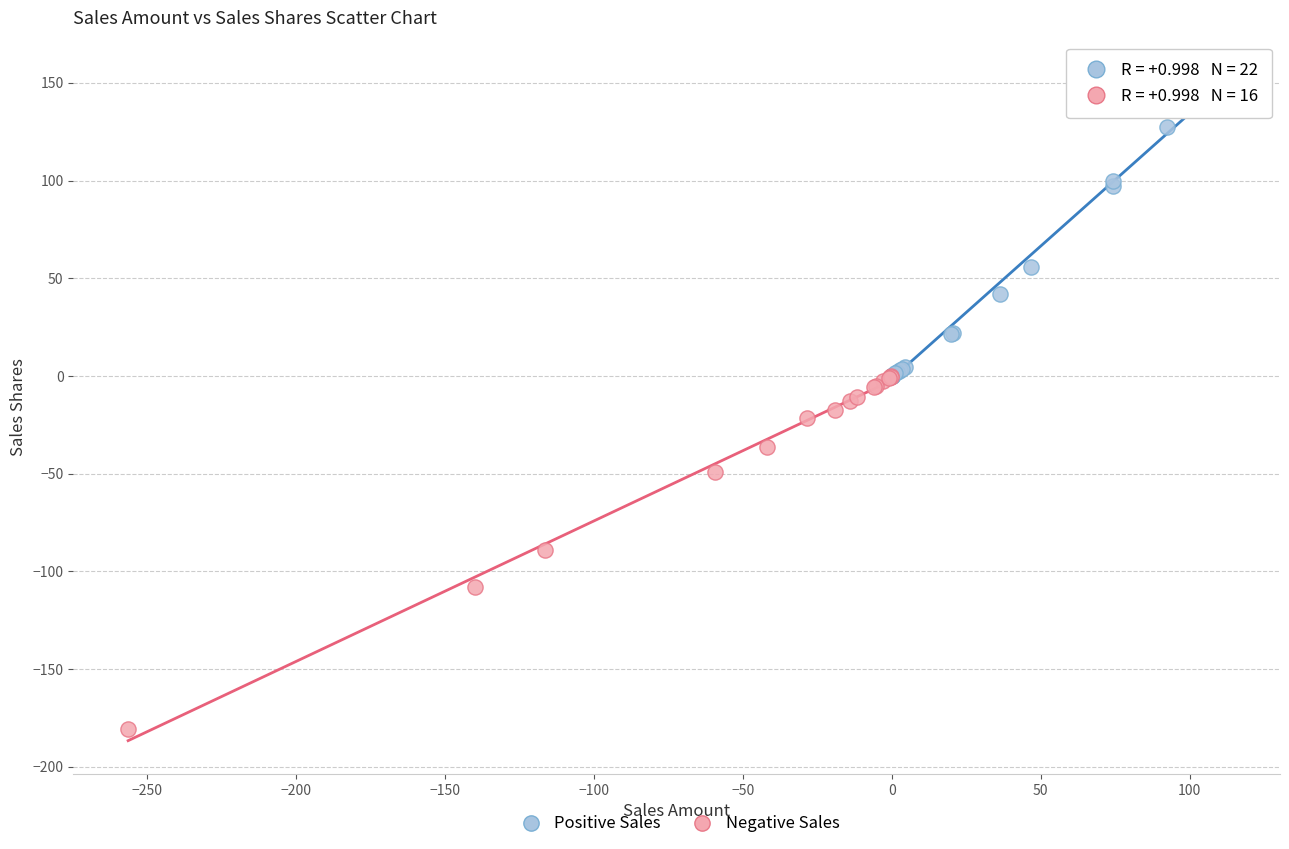

Which series contains the highest Y value?

Positive Sales